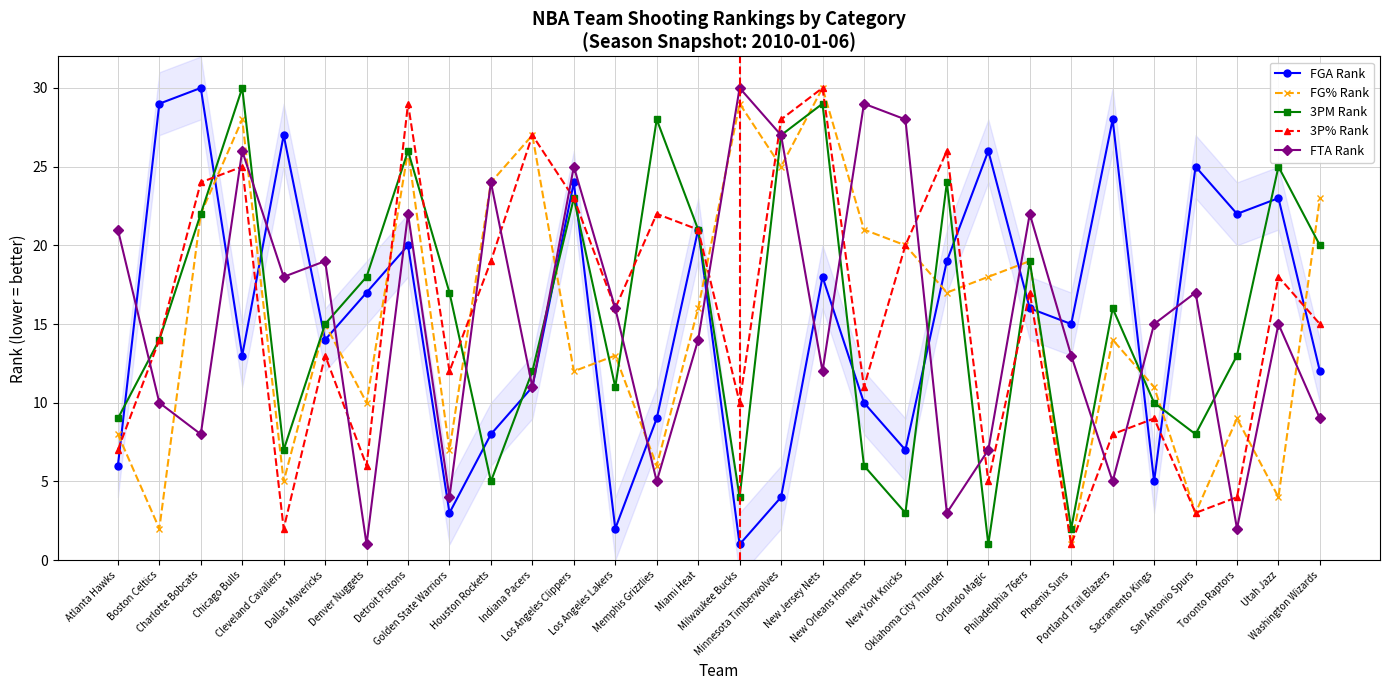

Is the value of FG% Rank at Dallas Mavericks greater than the value of 3PM Rank at Los Angeles Lakers?

Yes